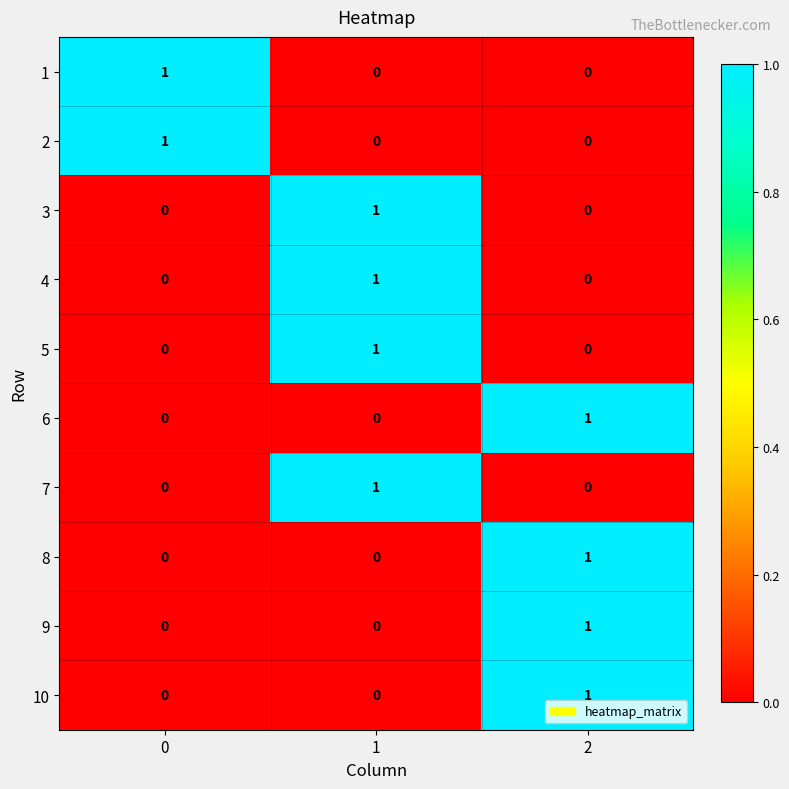

What is the greatest value displayed?

1